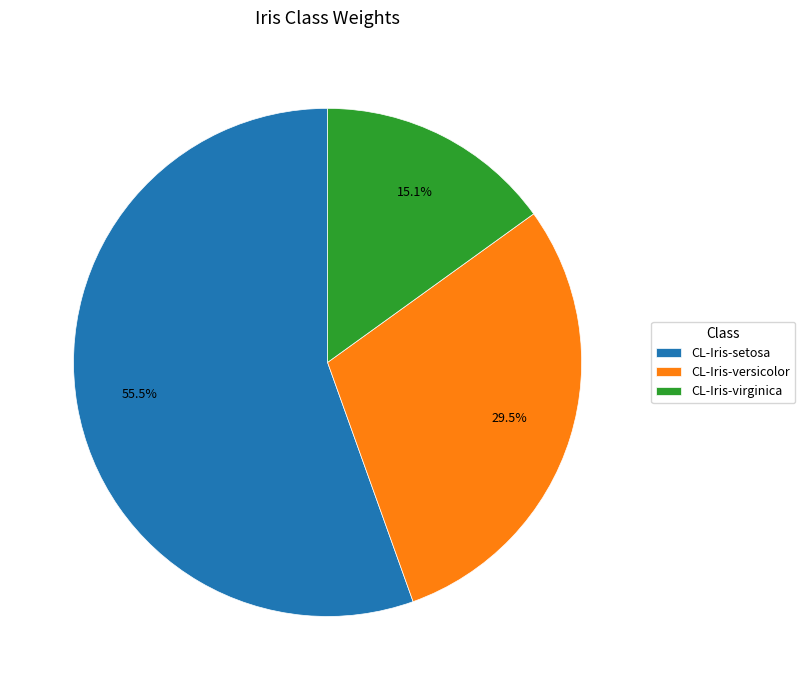

To the nearest percent, what is the average slice percentage?

33%